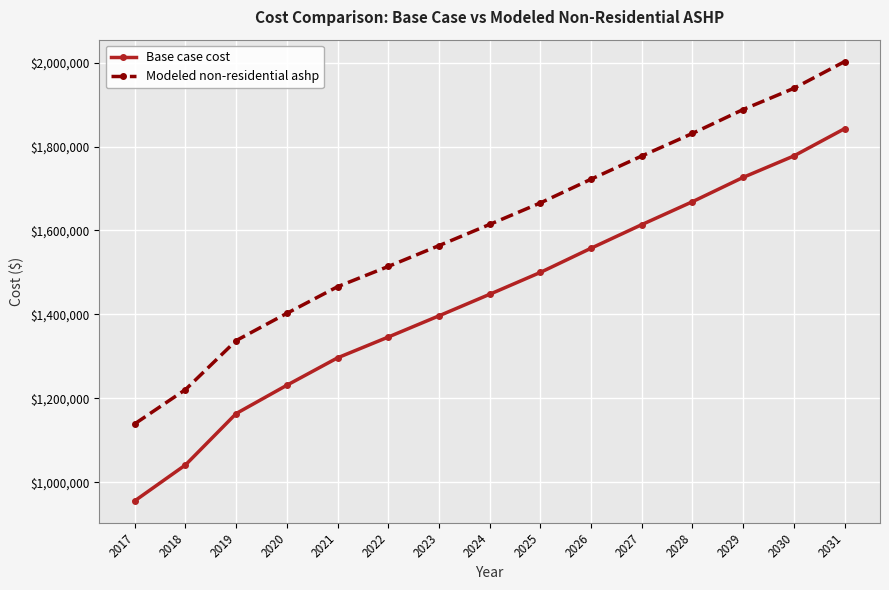

True or false: Base case cost and Modeled non-residential ashp cross at least once.

False